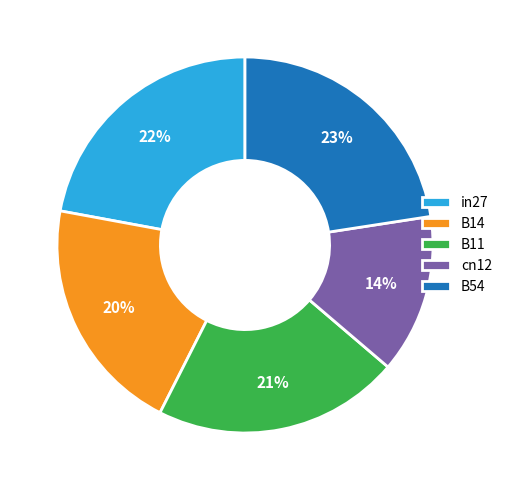

Do in27 and B11 together represent more than half of the pie?

No